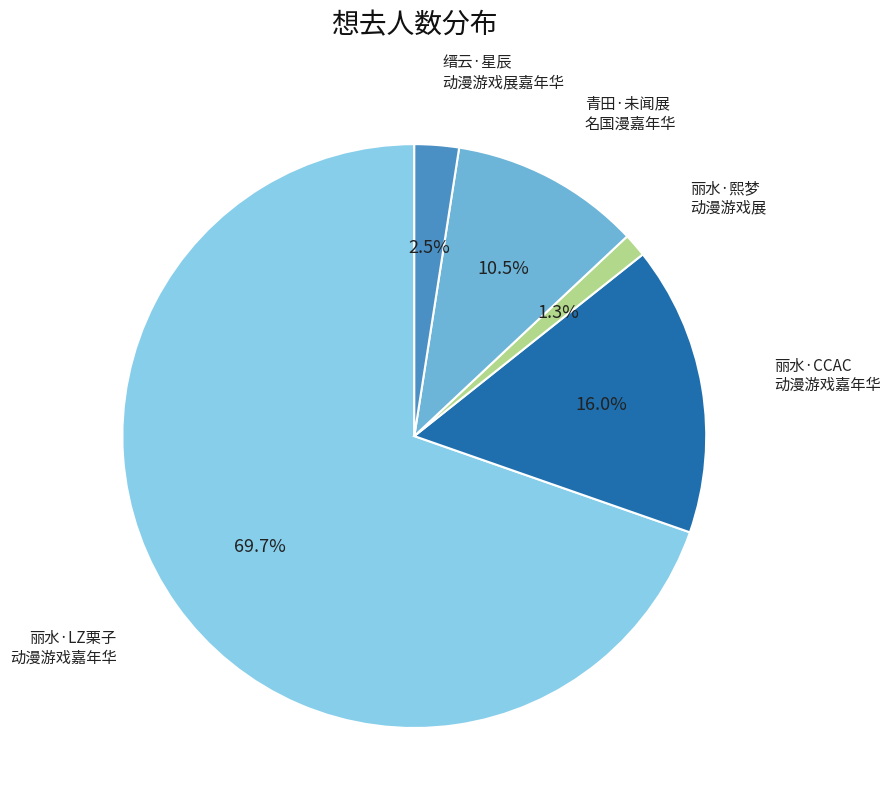

Is there any slice that represents more than half of the pie?

Yes